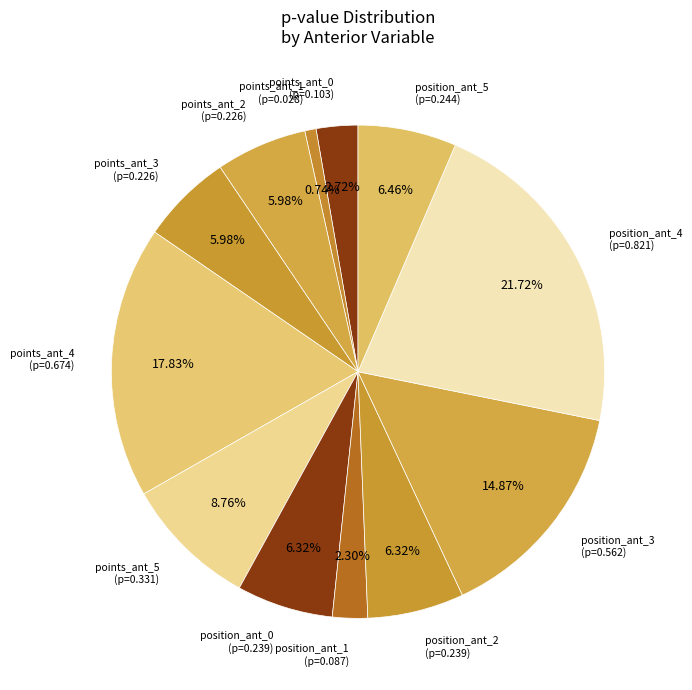

How many slices are in this pie chart?

12